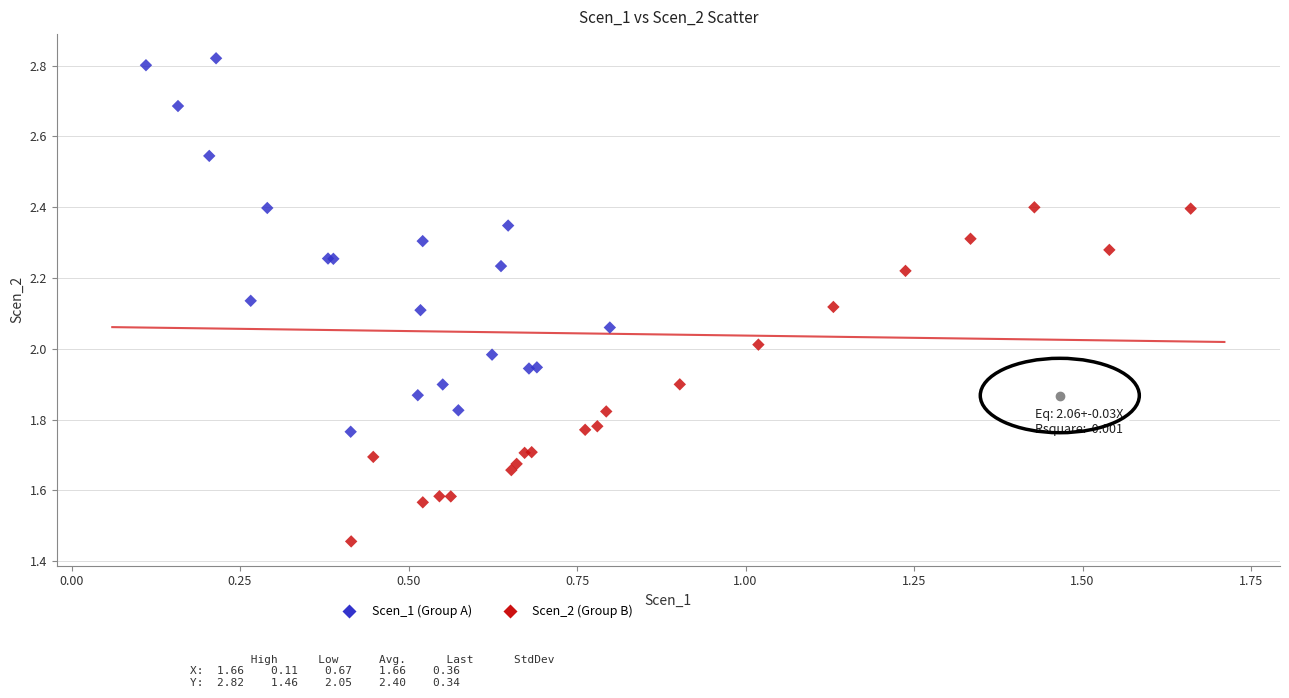

Which series reaches the maximum Y coordinate?

Scen_1 (Group A)